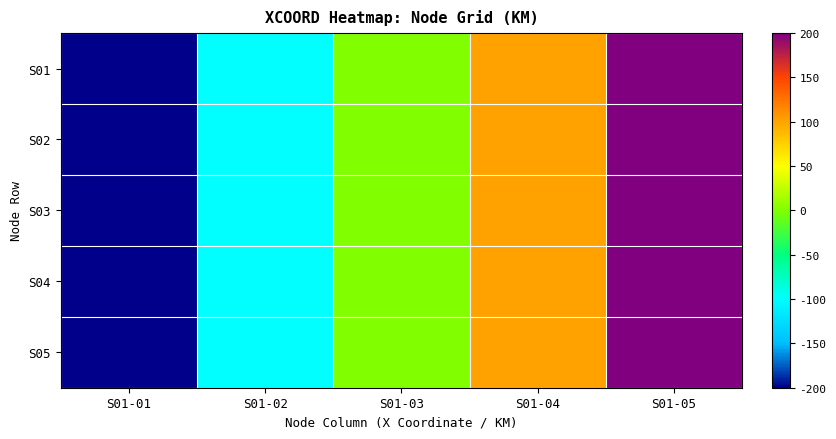

Reading left to right, extract all data points from this chart.

S01: S01-01=-200	S01-02=-100	S01-03=0	S01-04=100	S01-05=200
S02: S01-01=-200	S01-02=-100	S01-03=0	S01-04=100	S01-05=200
S03: S01-01=-200	S01-02=-100	S01-03=0	S01-04=100	S01-05=200
S04: S01-01=-200	S01-02=-100	S01-03=0	S01-04=100	S01-05=200
S05: S01-01=-200	S01-02=-100	S01-03=0	S01-04=100	S01-05=200